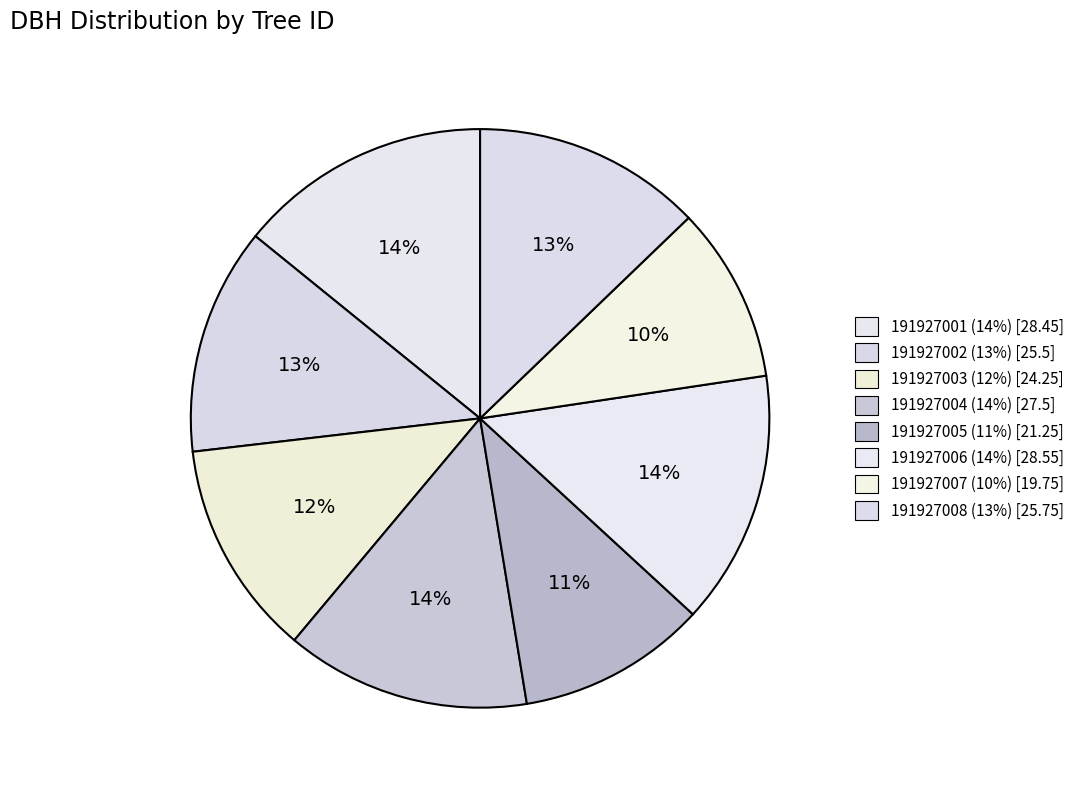

To the nearest percent, what percentage of the pie is 191927005?

11%